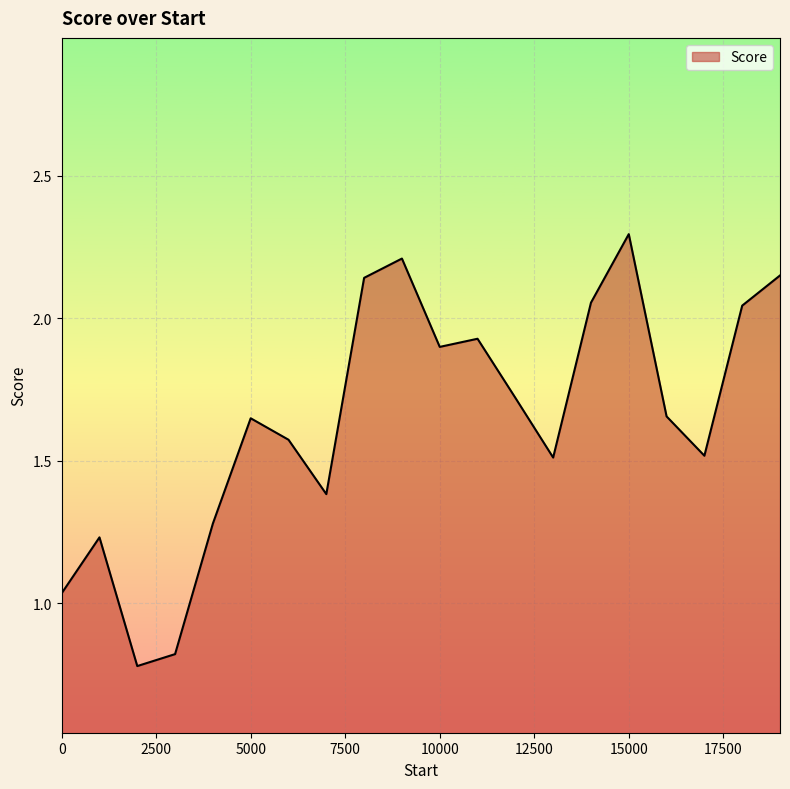

How many distinct data groups are displayed?

1